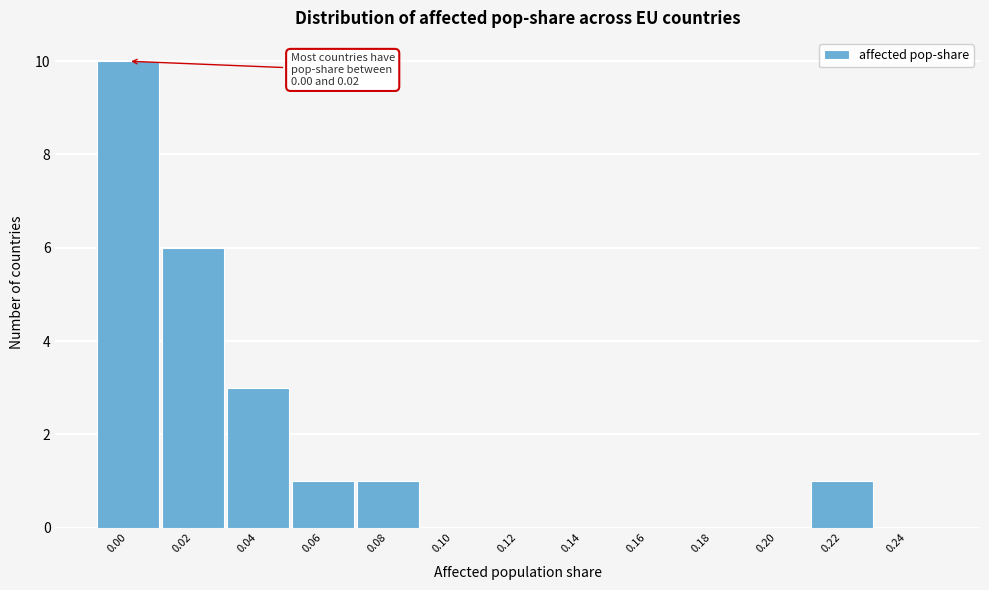

Reading right to left, extract all data points from this chart.

0.24=0	0.22=1	0.20=0	0.18=0	0.16=0	0.14=0	0.12=0	0.10=0	0.08=1	0.06=1	0.04=3	0.02=6	0.00=10